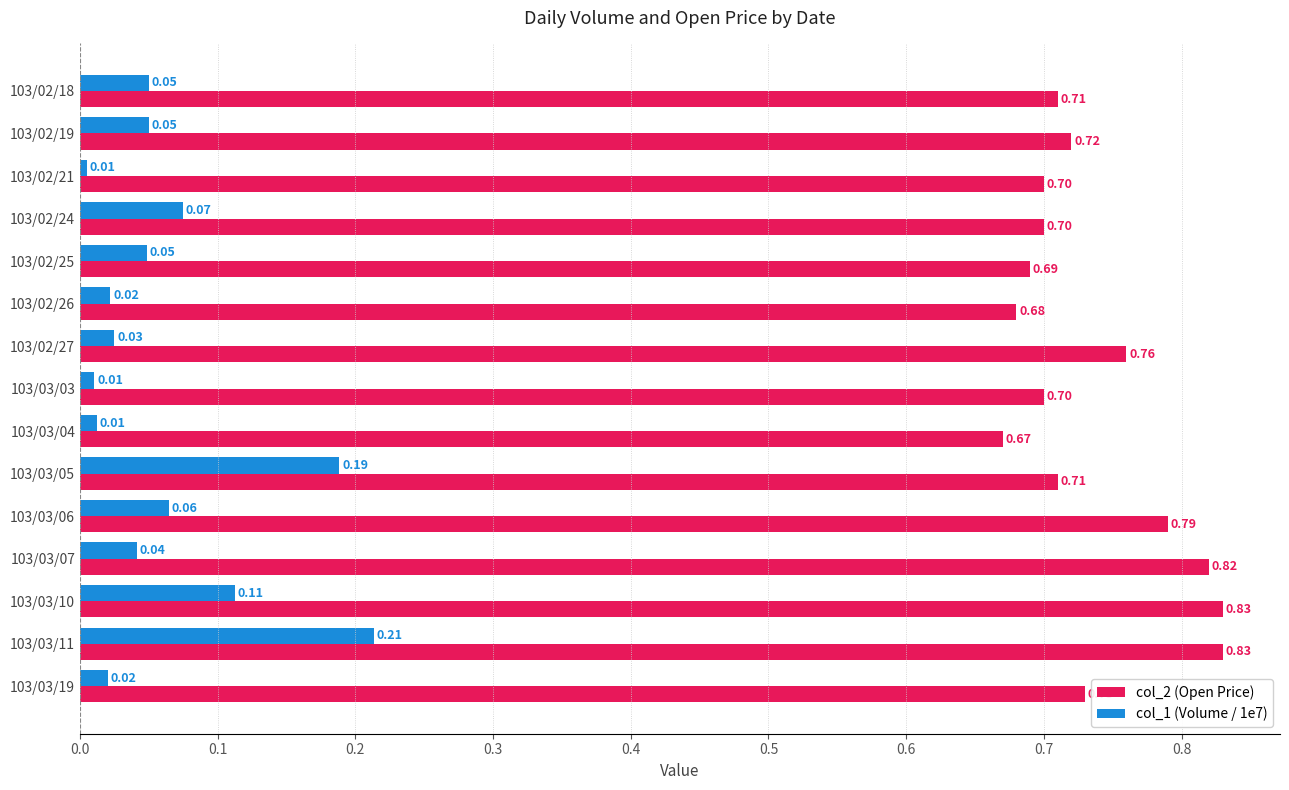

What is the difference between the highest and lowest values at 103/03/06?

0.7